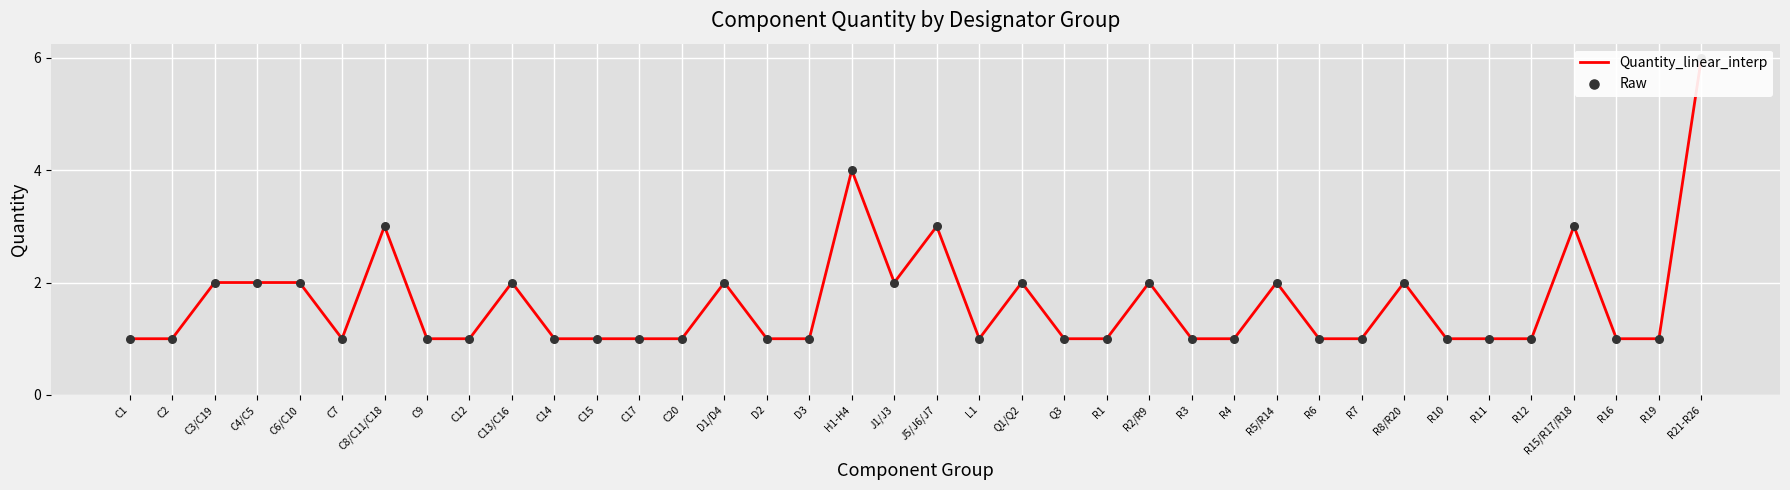

Which series has the largest total across all categories?

Quantity_linear_interp